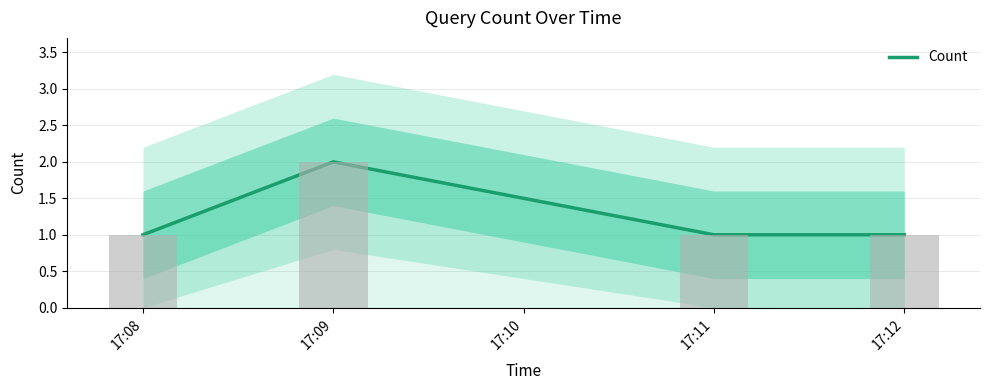

What is the value of the 4th bar from the left?

1